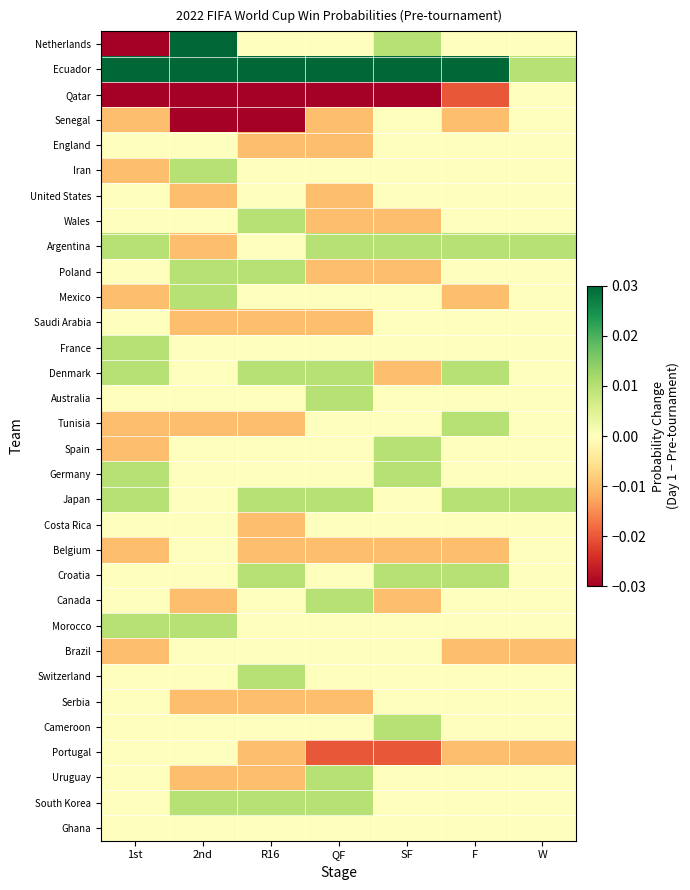

Which series changed the most between QF and W?

Ecuador